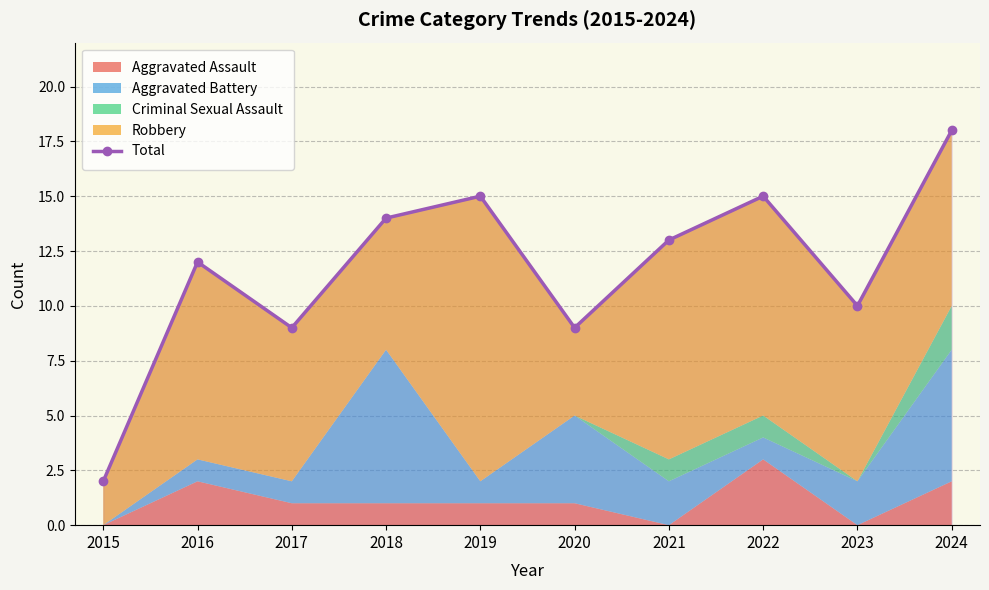

What is the difference between the values at 2023 and 2020?

1